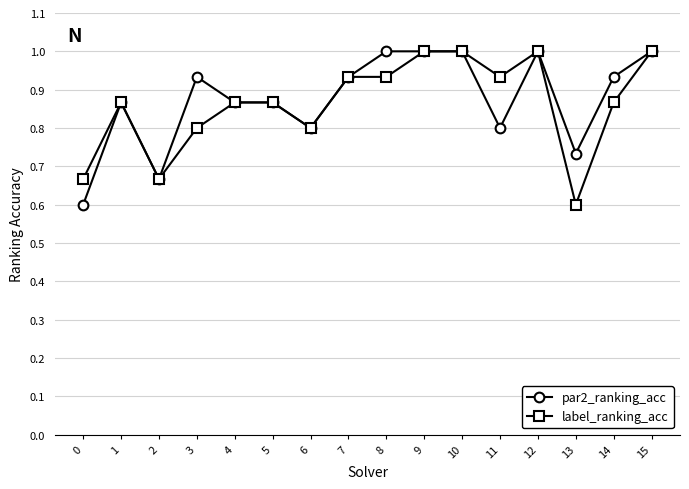

The value of label_ranking_acc at 10 is 1.0. True or false?

True